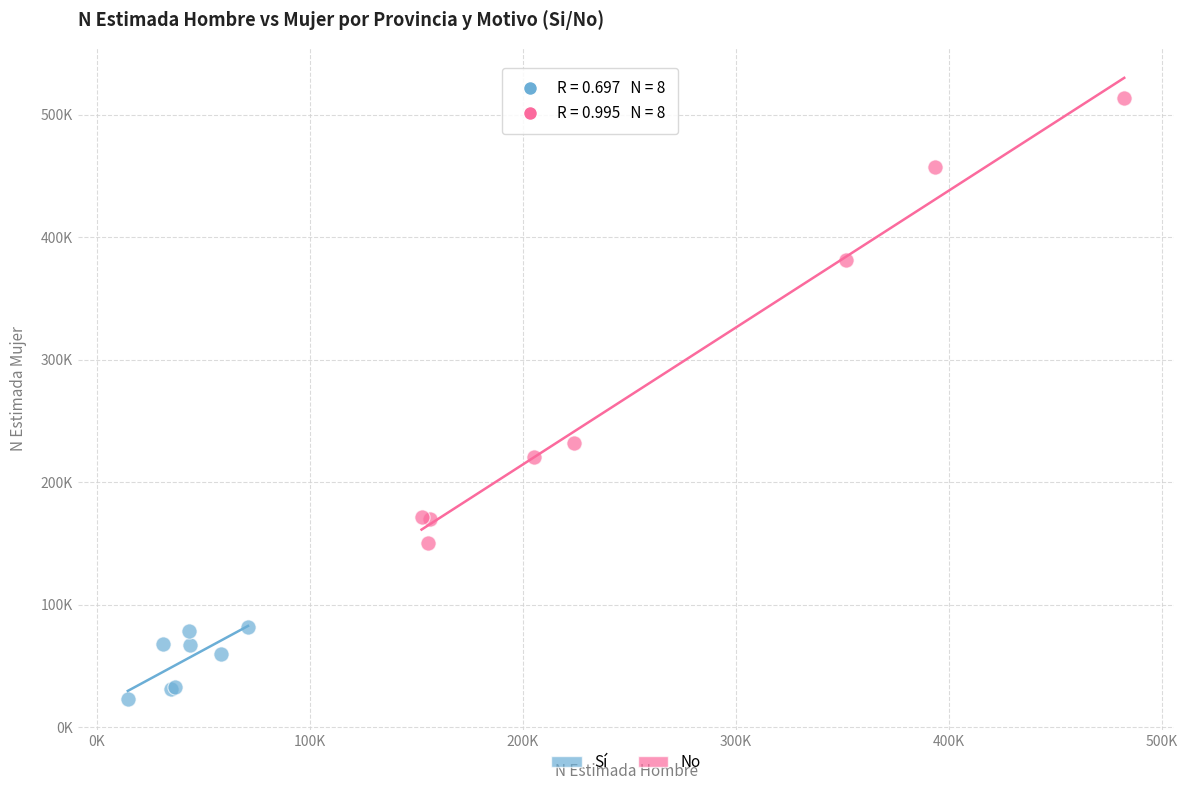

What are all the series names shown in the legend?

Sí, No